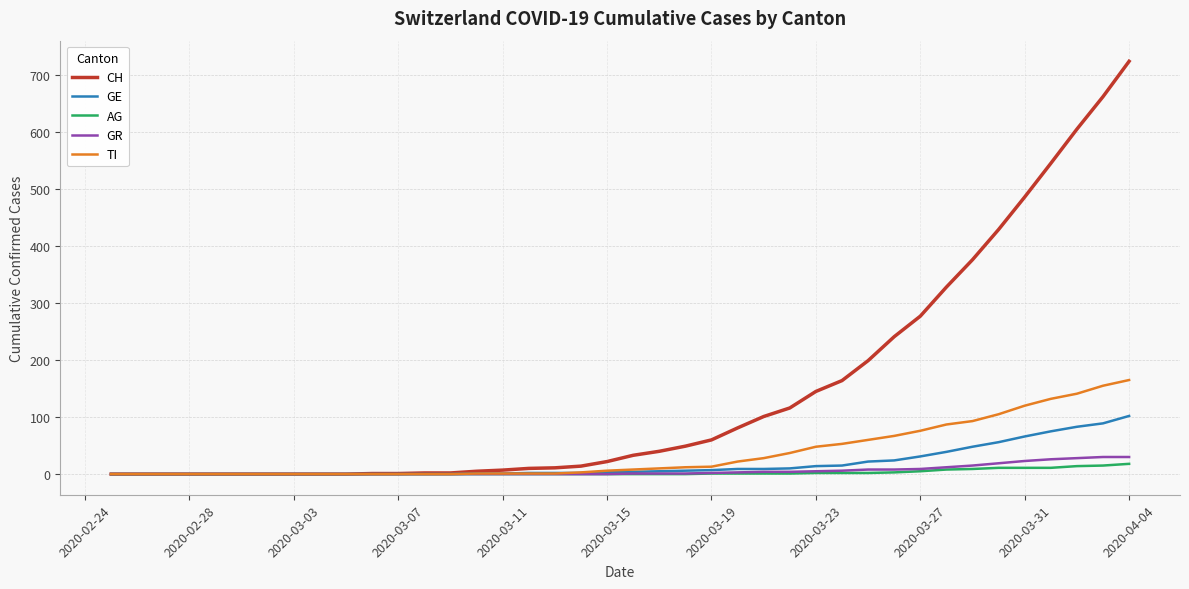

Which series has the widest spread of values?

CH